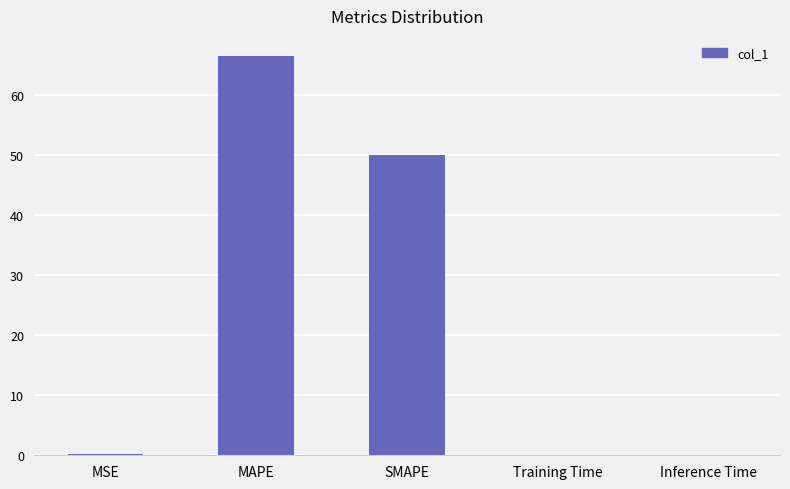

What is the maximum value shown in the chart?

66.5